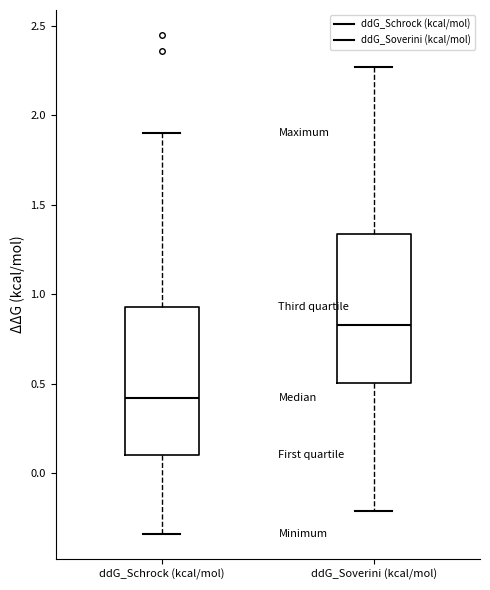

Where does the lower whisker of the box for ddG_Soverini (kcal/mol) end on the y-axis? The values are not printed on the chart, so give them approximately, as read against the axis.

-0.20